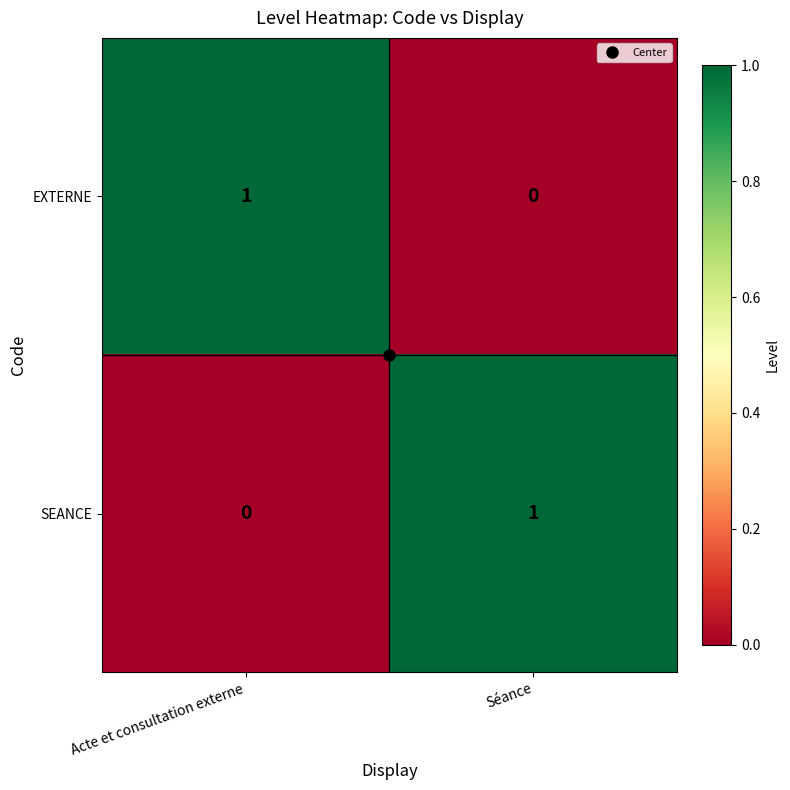

How many distinct data groups are displayed?

2